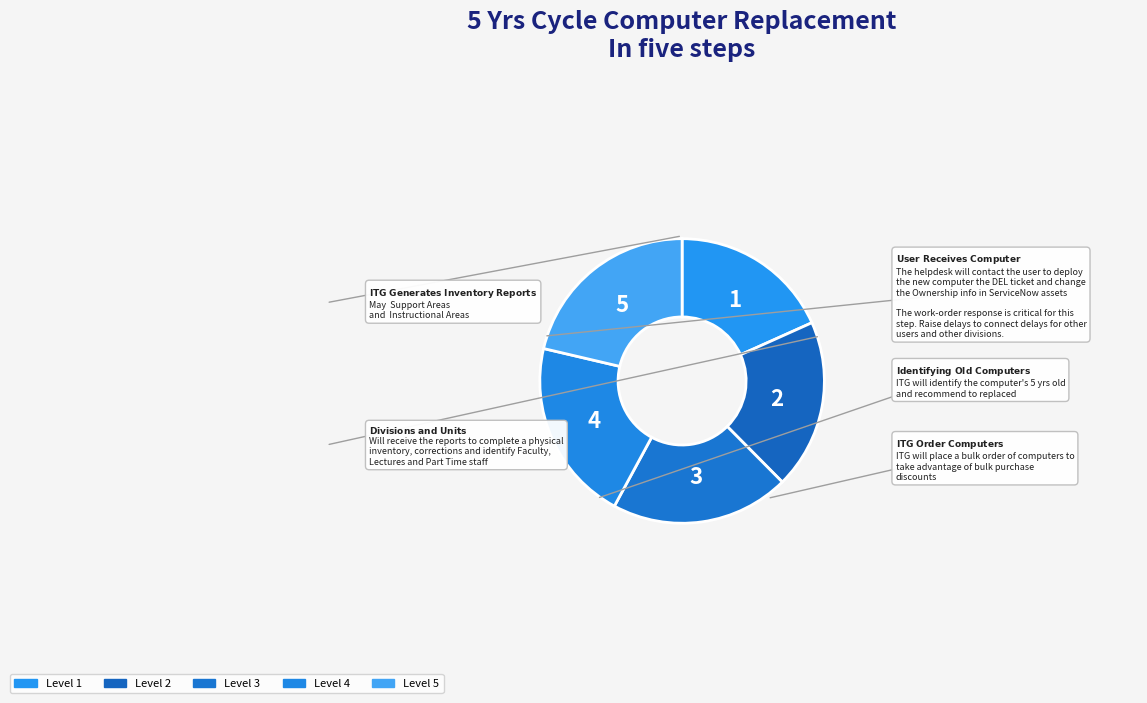

How many slices are in this pie chart?

5